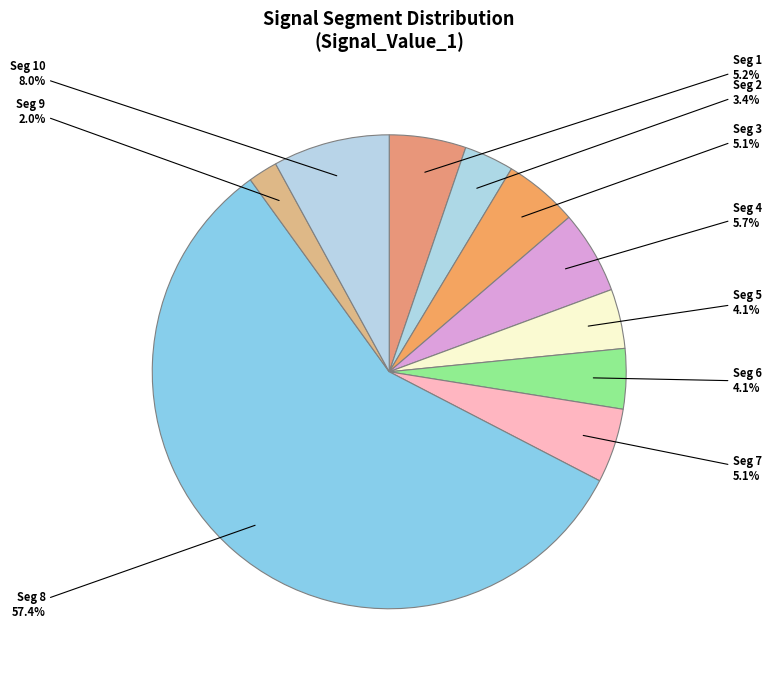

To the nearest percent, what is the average slice percentage?

10%